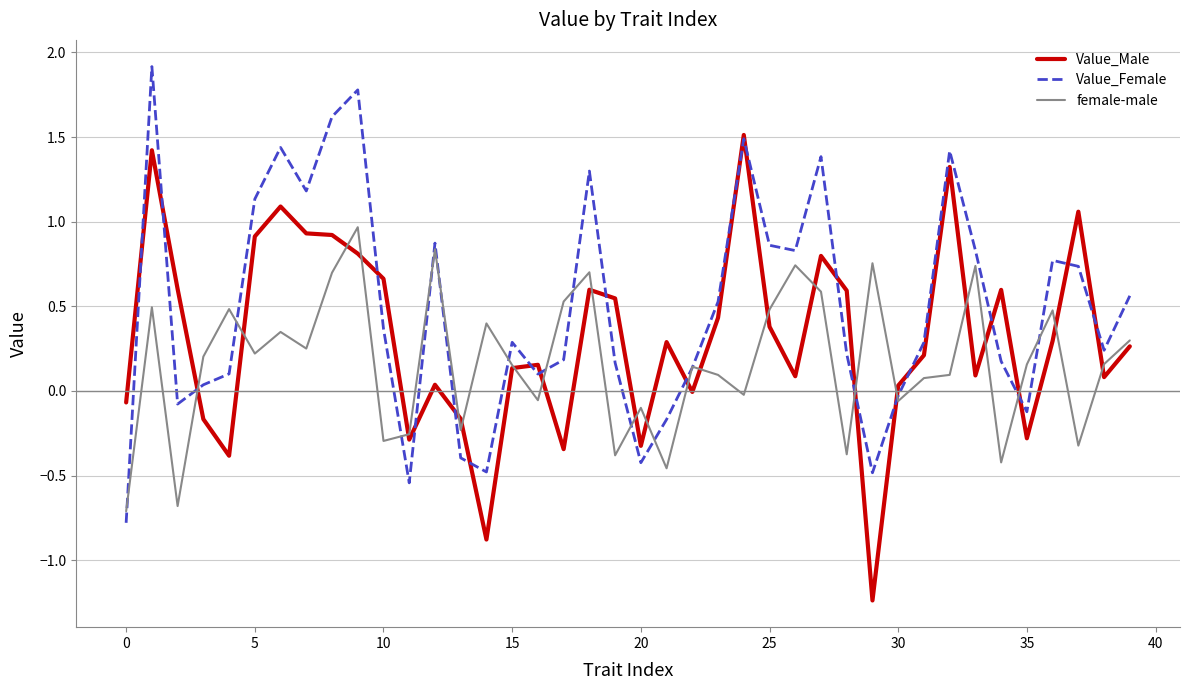

List the series in order of their peak value, lowest first.

female-male, Value_Male, Value_Female